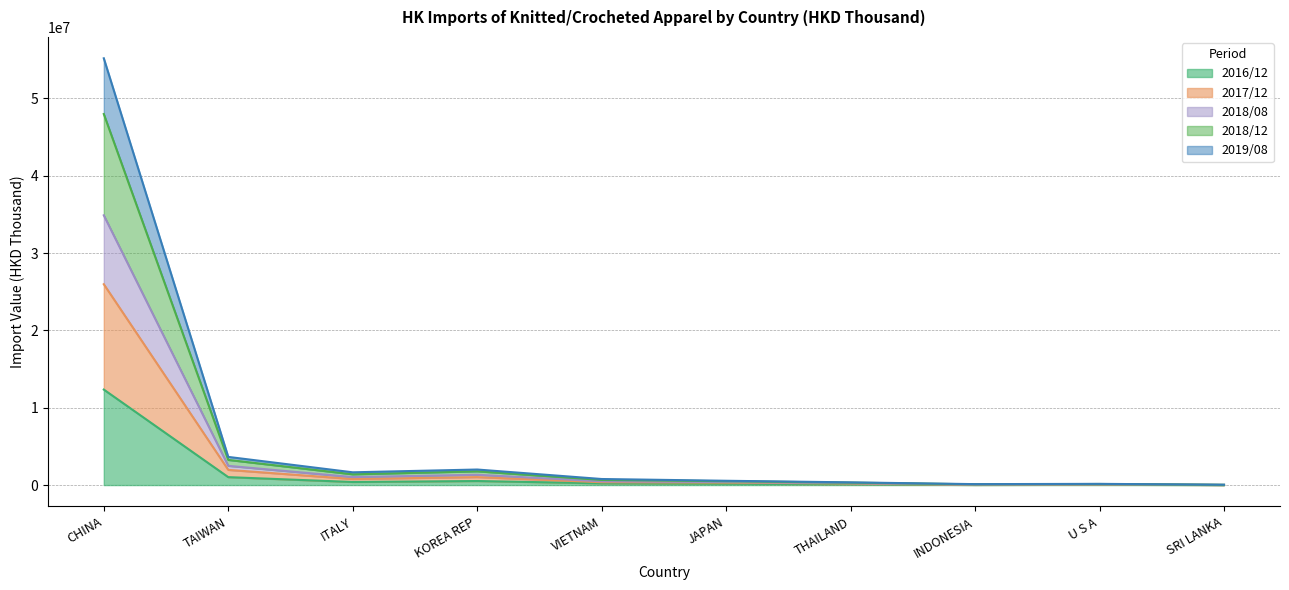

What is the lowest value of the 2018/12 series?

28045.5